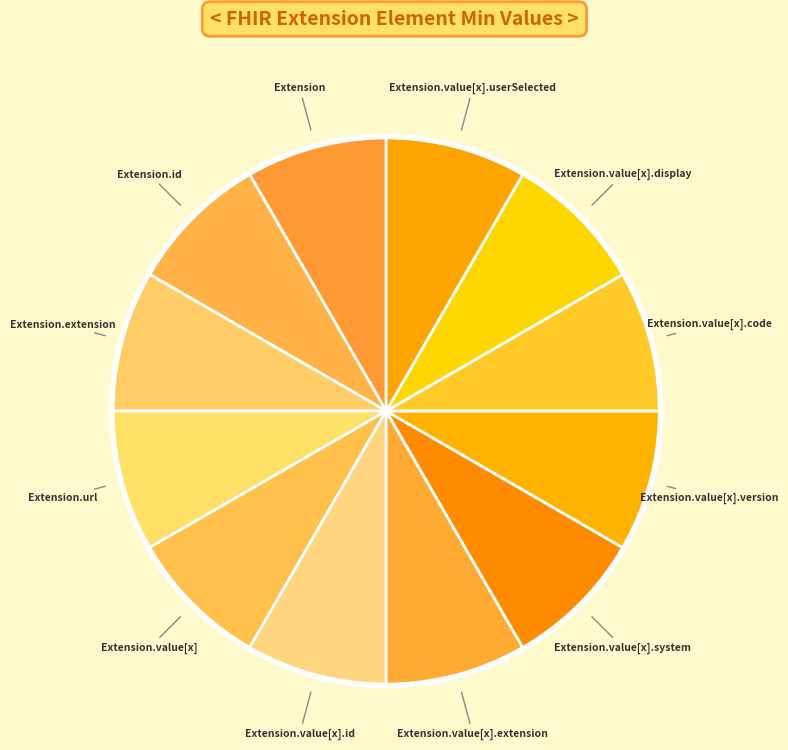

Rank the categories by value from highest to lowest.

Extension.url, Extension, Extension.id, Extension.extension, Extension.value[x], Extension.value[x].id, Extension.value[x].extension, Extension.value[x].system, Extension.value[x].version, Extension.value[x].code, Extension.value[x].display, Extension.value[x].userSelected